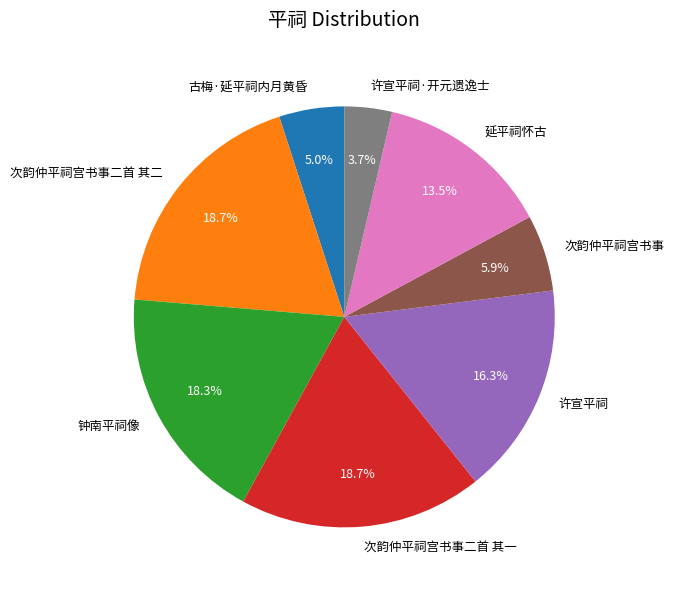

How many slices are in this pie chart?

8